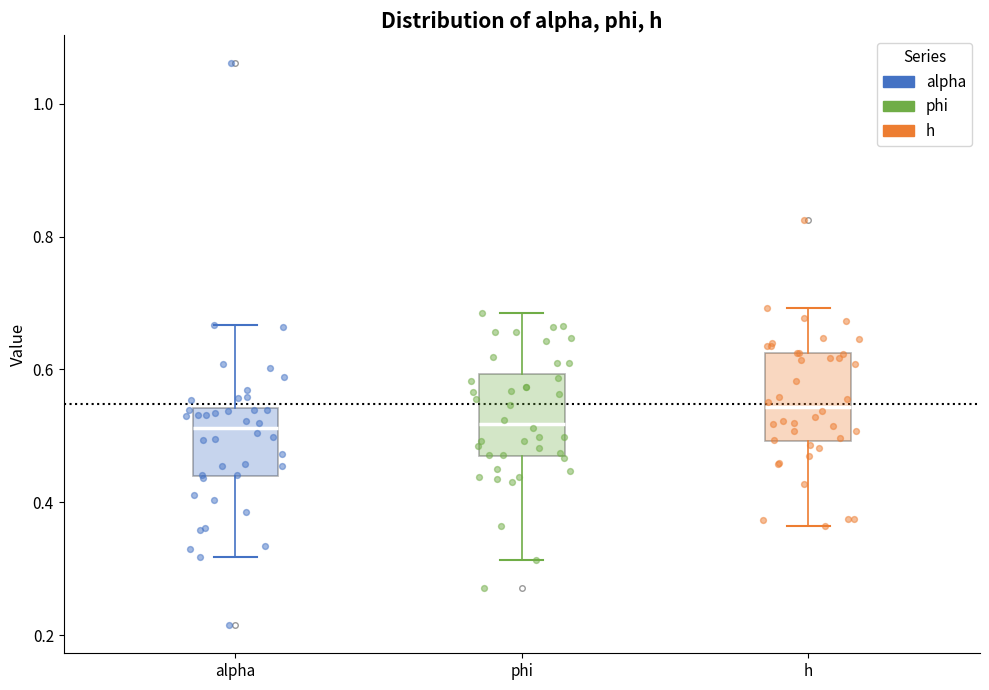

Reading left to right, transcribe this box plot: for each box, give where its median line is, the range the box spans, and where its two whiskers end, as read against the y-axis. The values are not printed on the chart, so give them approximately, as read against the axis.

alpha: median 0.52, box 0.44 to 0.54, whiskers 0.32 to 0.66
phi: median 0.52, box 0.46 to 0.60, whiskers 0.32 to 0.68
h: median 0.54, box 0.50 to 0.62, whiskers 0.36 to 0.70